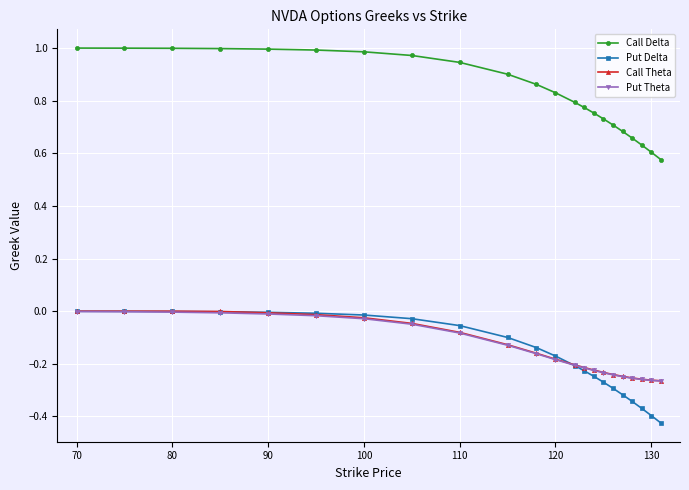

Which series has the largest range (max minus min)?

Put Delta